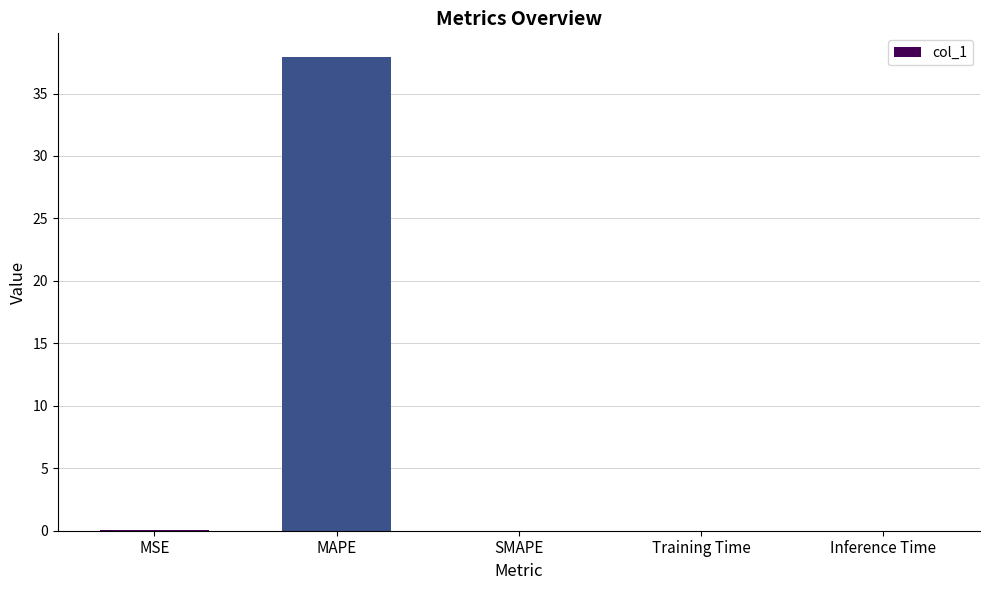

What is the sum of all values?

38.0